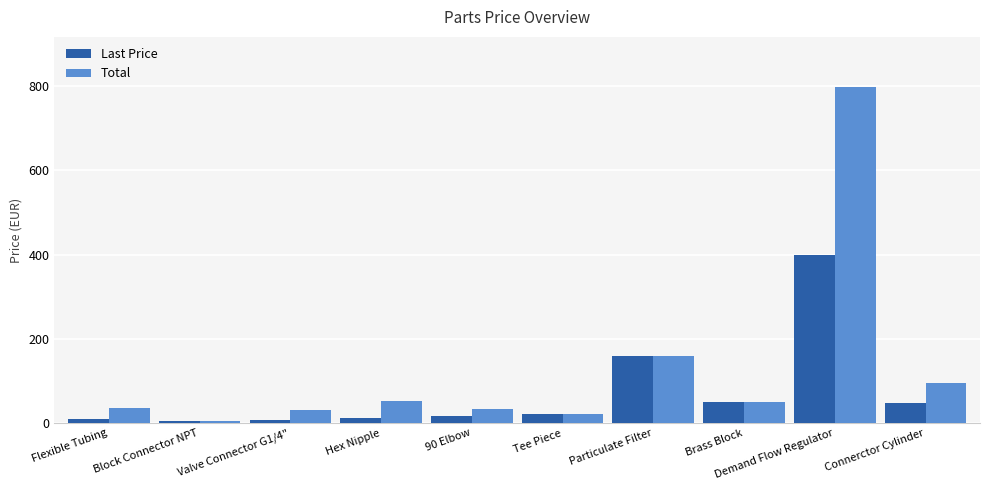

List the series in order of their peak value, lowest first.

Last Price, Total